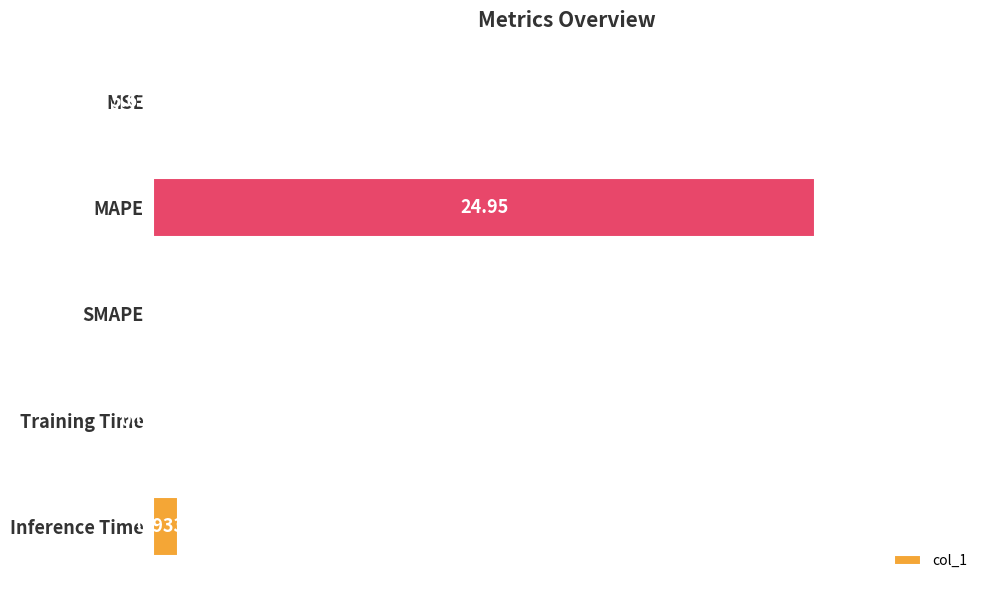

Which category has the highest value across all series?

MAPE